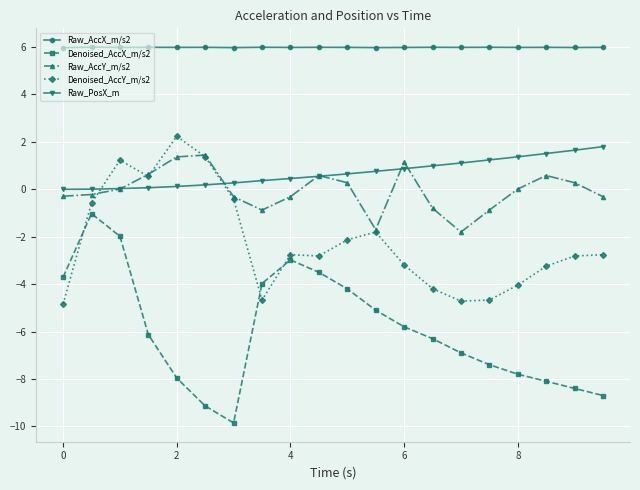

What is the minimum value shown in the chart?

-9.9